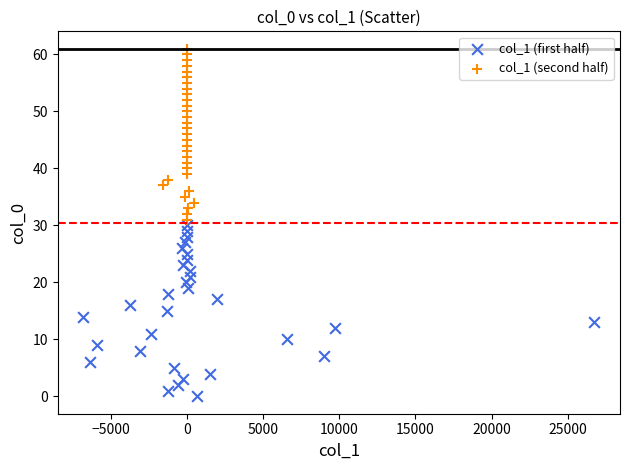

Which series contains the lowest Y value?

col_1 (first half)